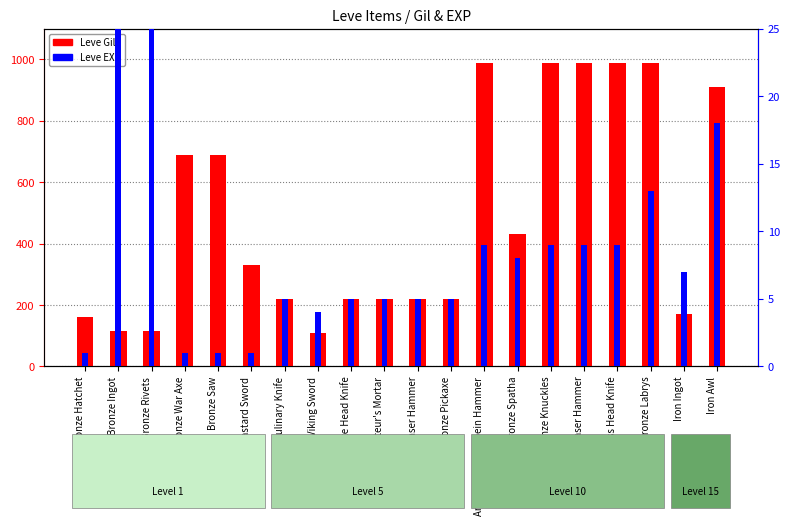

What is the sum of the Leve EXP values at Bronze Bastard Sword and Bronze Knuckles?

10